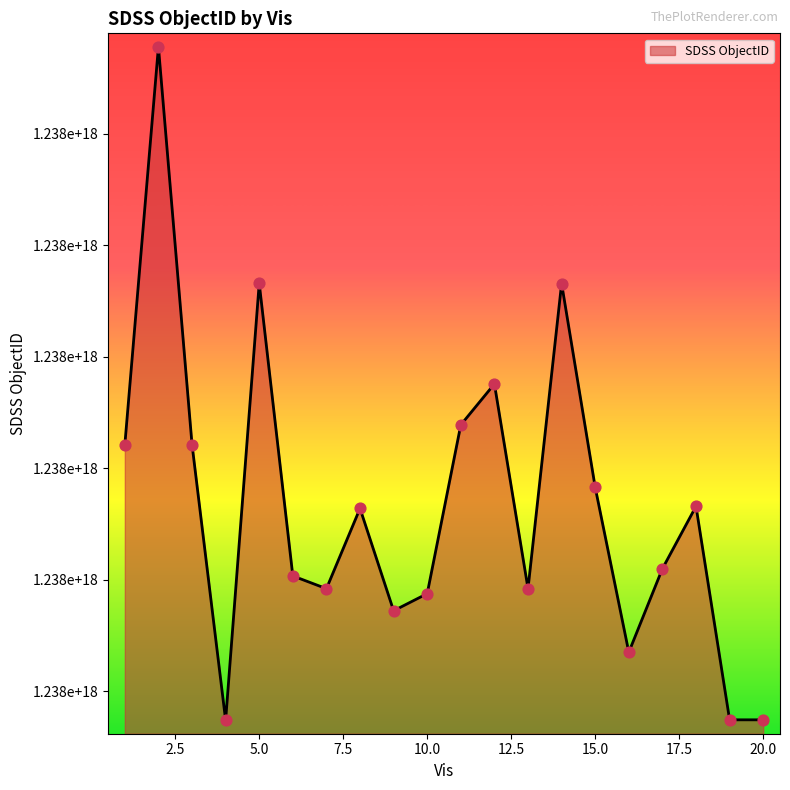

Is this an area chart (filled region under the line)?

Yes